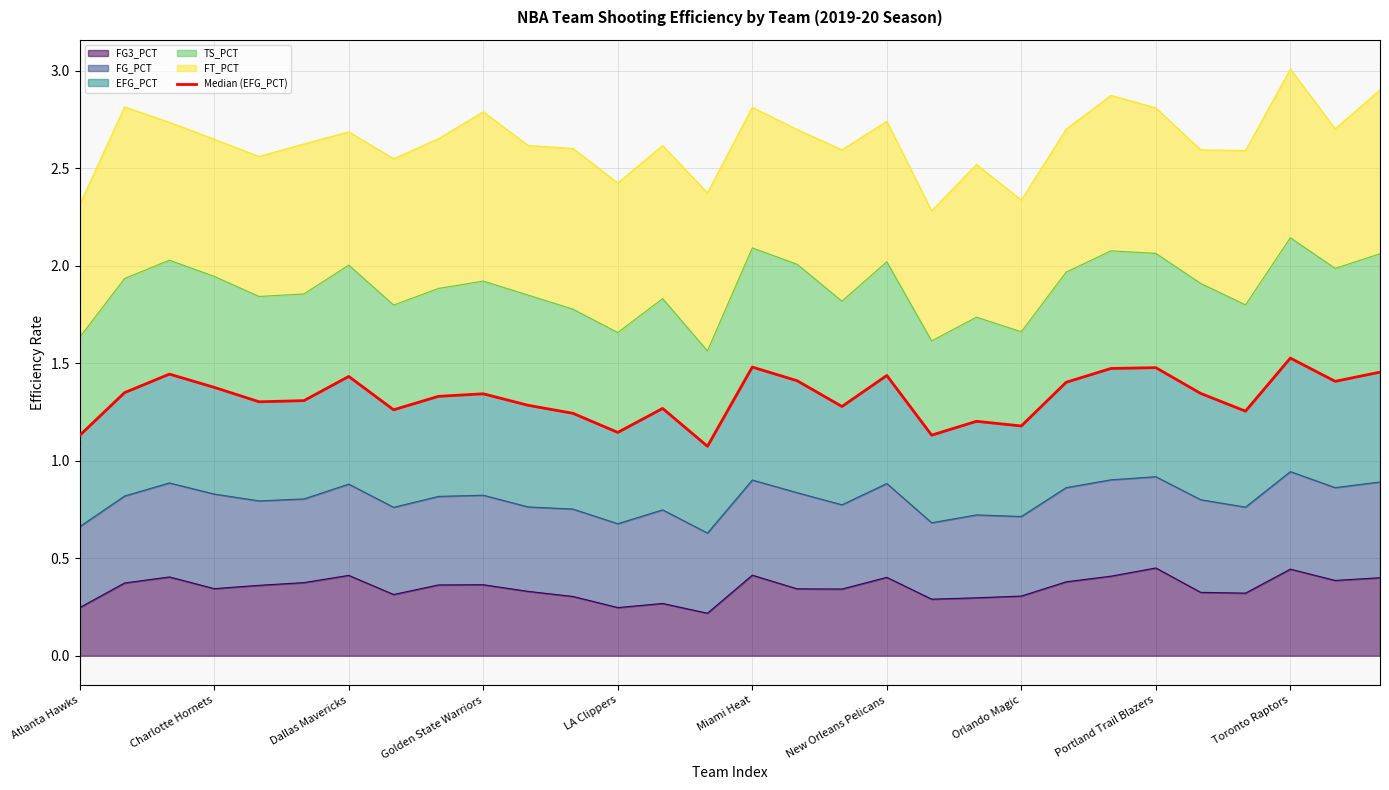

Rank the categories by value from lowest to highest.

14, Atlanta Hawks, 19, 12, 21, 20, 11, 26, Orlando Magic, 13, 17, 10, LA Clippers, Miami Heat, Portland Trail Blazers, Toronto Raptors, 25, Charlotte Hornets, Golden State Warriors, 22, 28, 16, New Orleans Pelicans, 18, Dallas Mavericks, 29, 23, 24, 15, 27